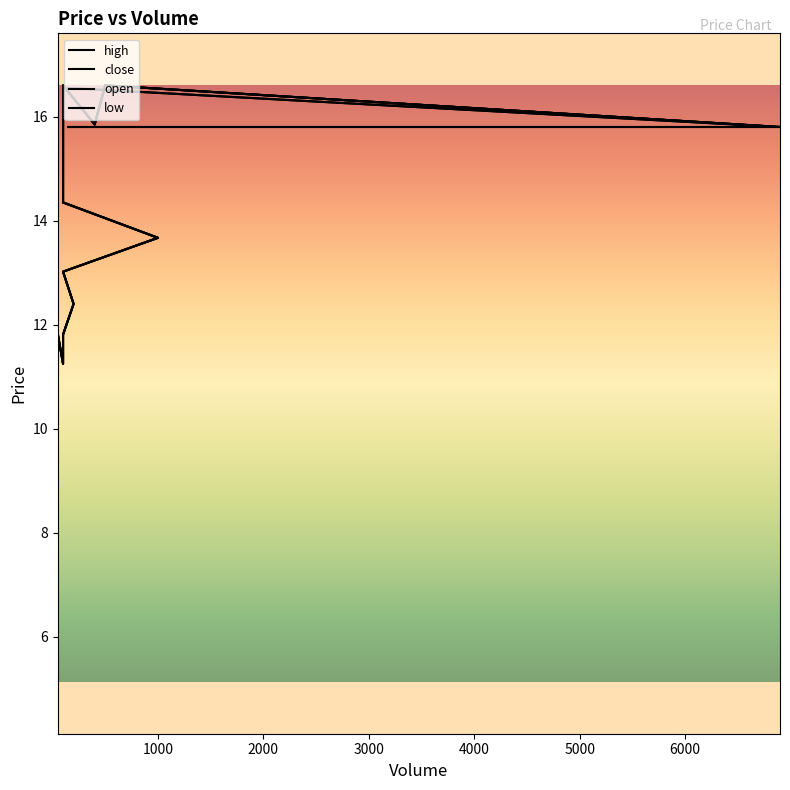

True or false: close and low intersect in this chart.

False